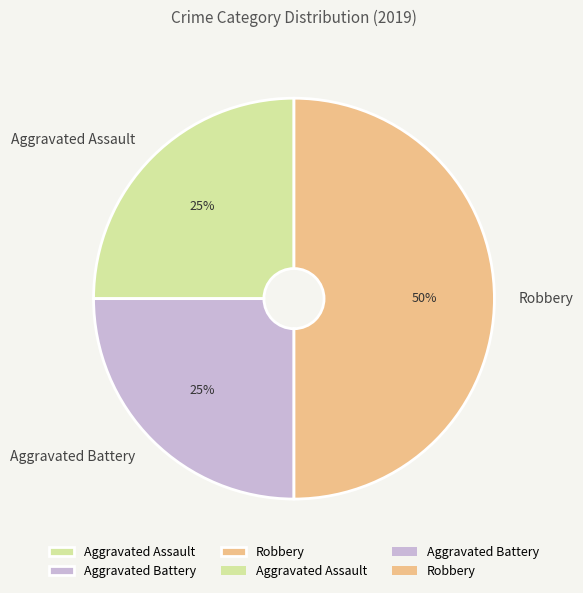

To the nearest percent, what percentage of the pie is Aggravated Battery?

25%